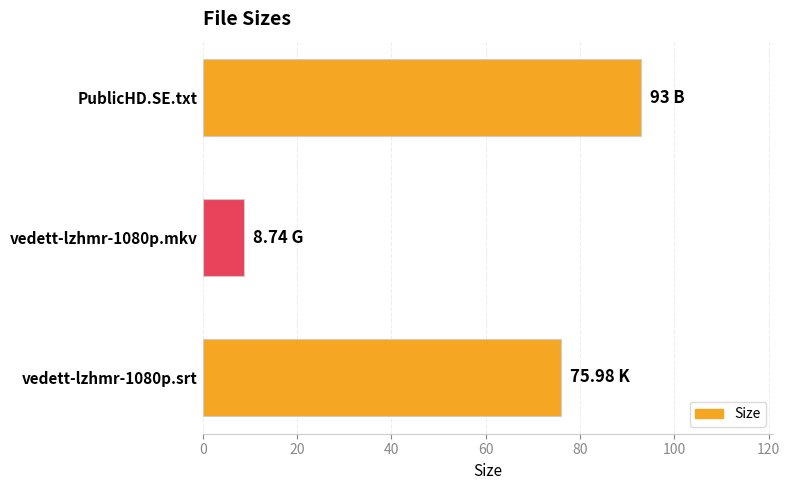

How many bars are there in total?

3